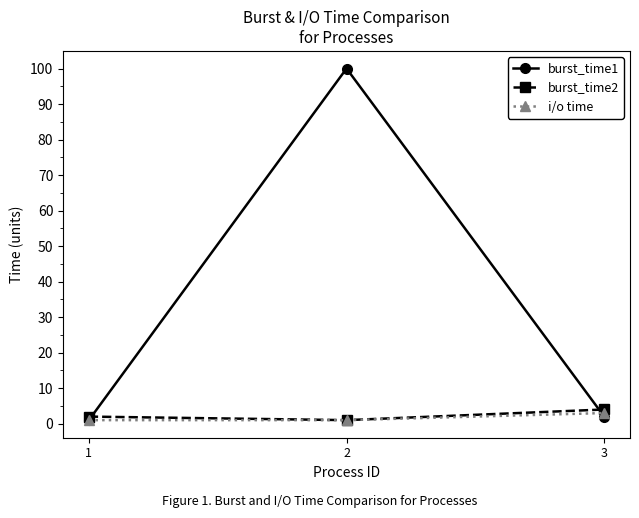

What is the value of the burst_time1 point at the 1st from the left?

1